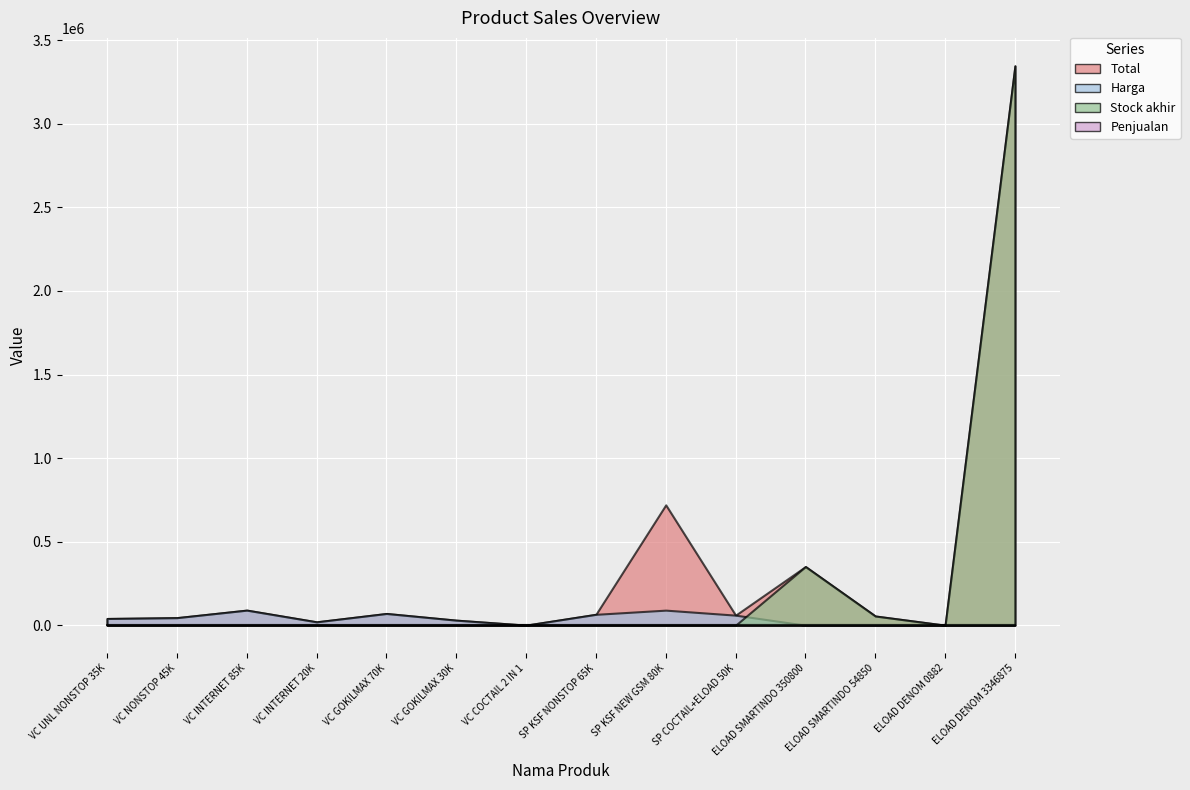

True or false: Penjualan and Harga intersect in this chart.

False